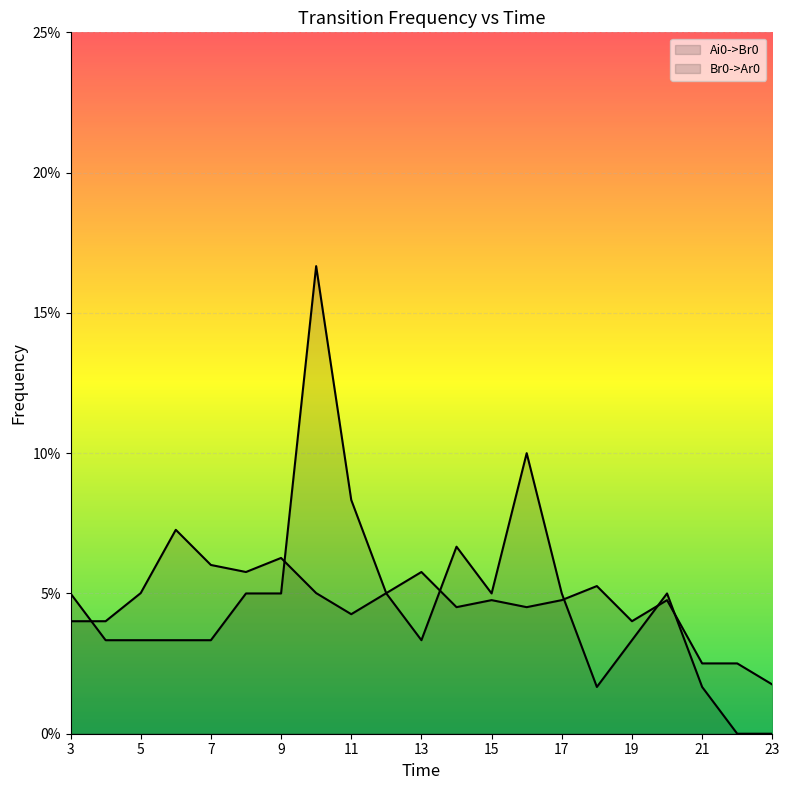

Rank the series by their average value, from lowest to highest.

Br0->Ar0, Ai0->Br0